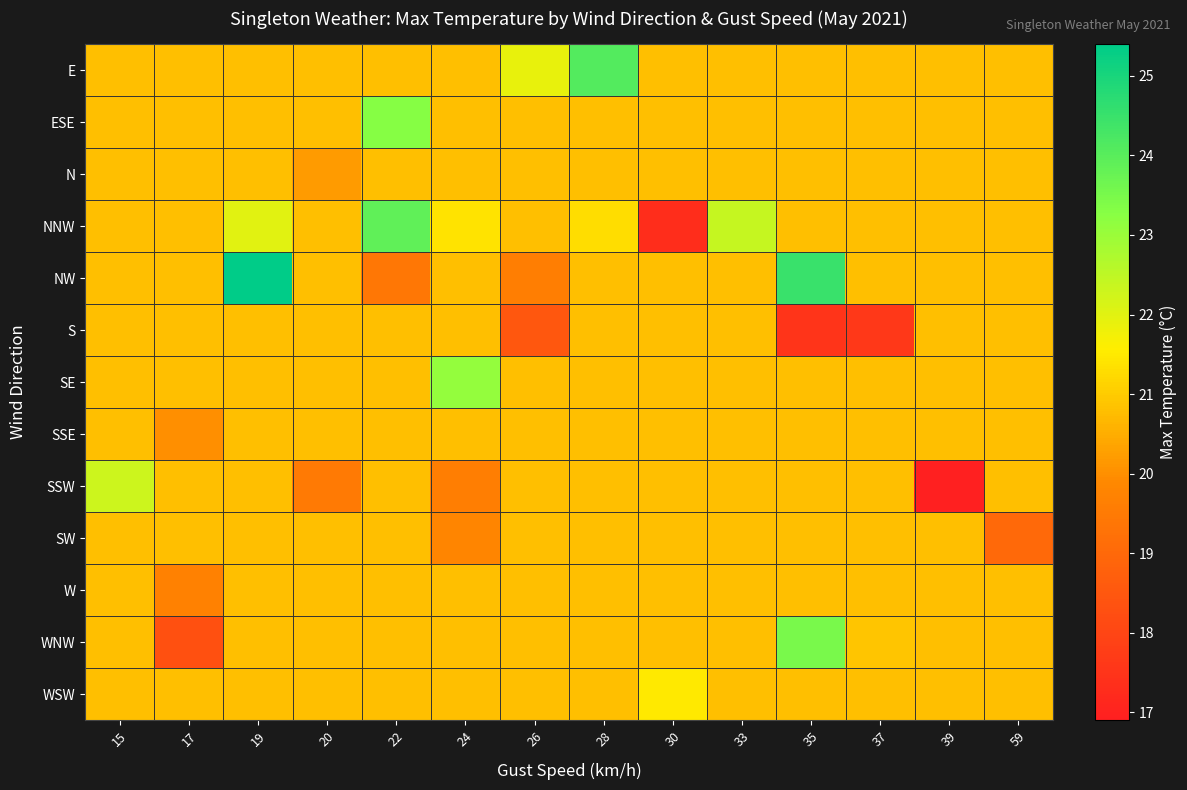

List the series in order of their peak value, highest first.

NW, E, NNW, WNW, ESE, SE, SSW, WSW, N, S, SSE, SW, W